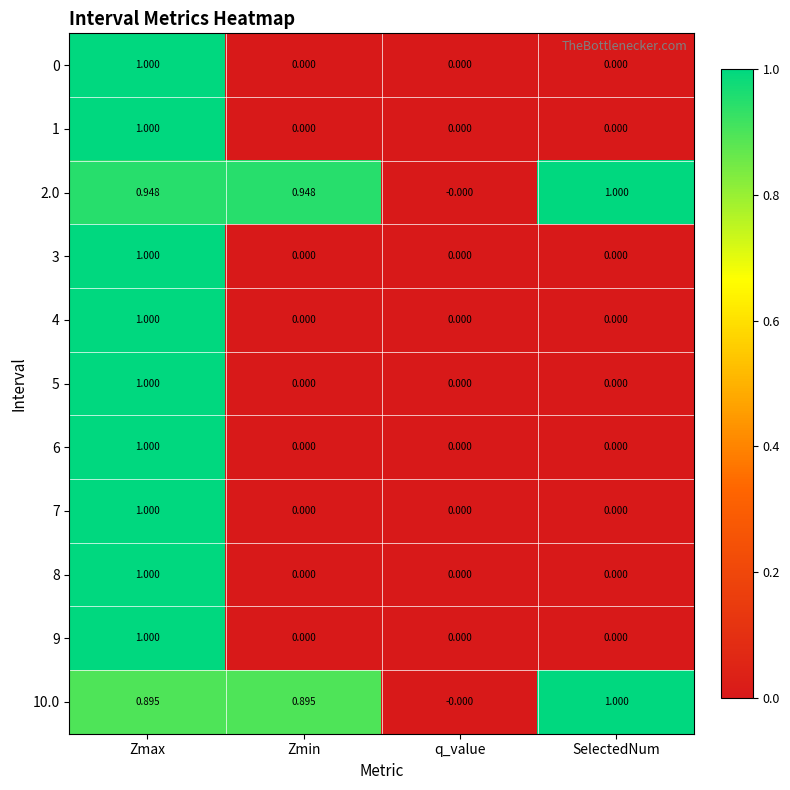

At which label does 8 reach its peak?

Zmax